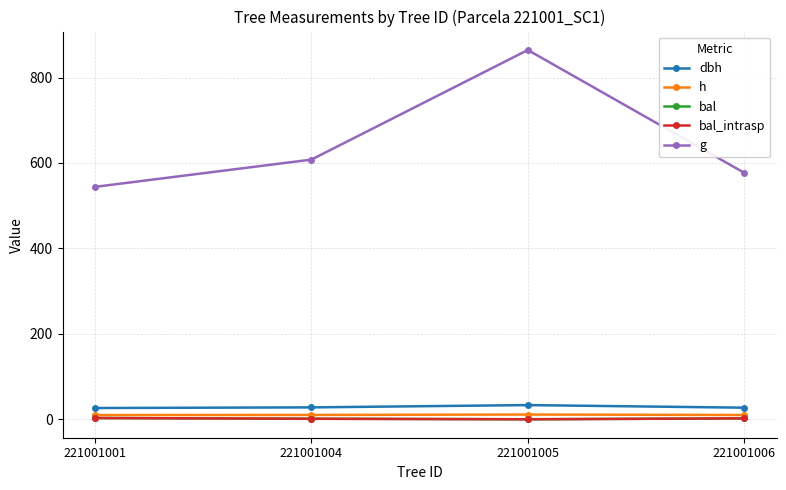

What is the value of the h point at the 4th from the left?

10.0